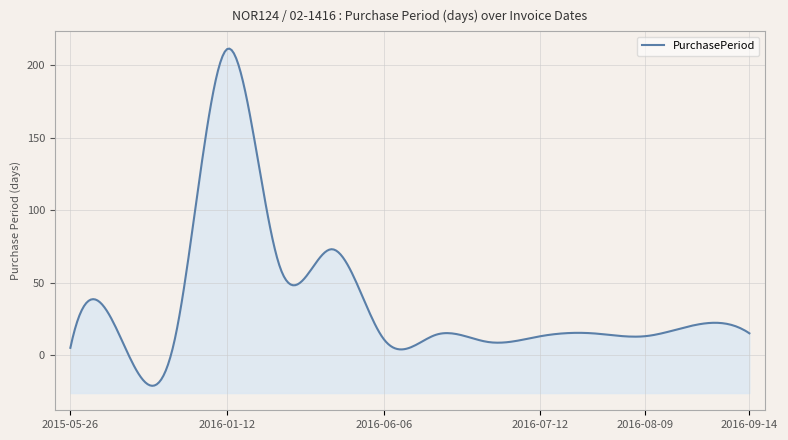

At which label does the data first exceed 14?

2016-01-12